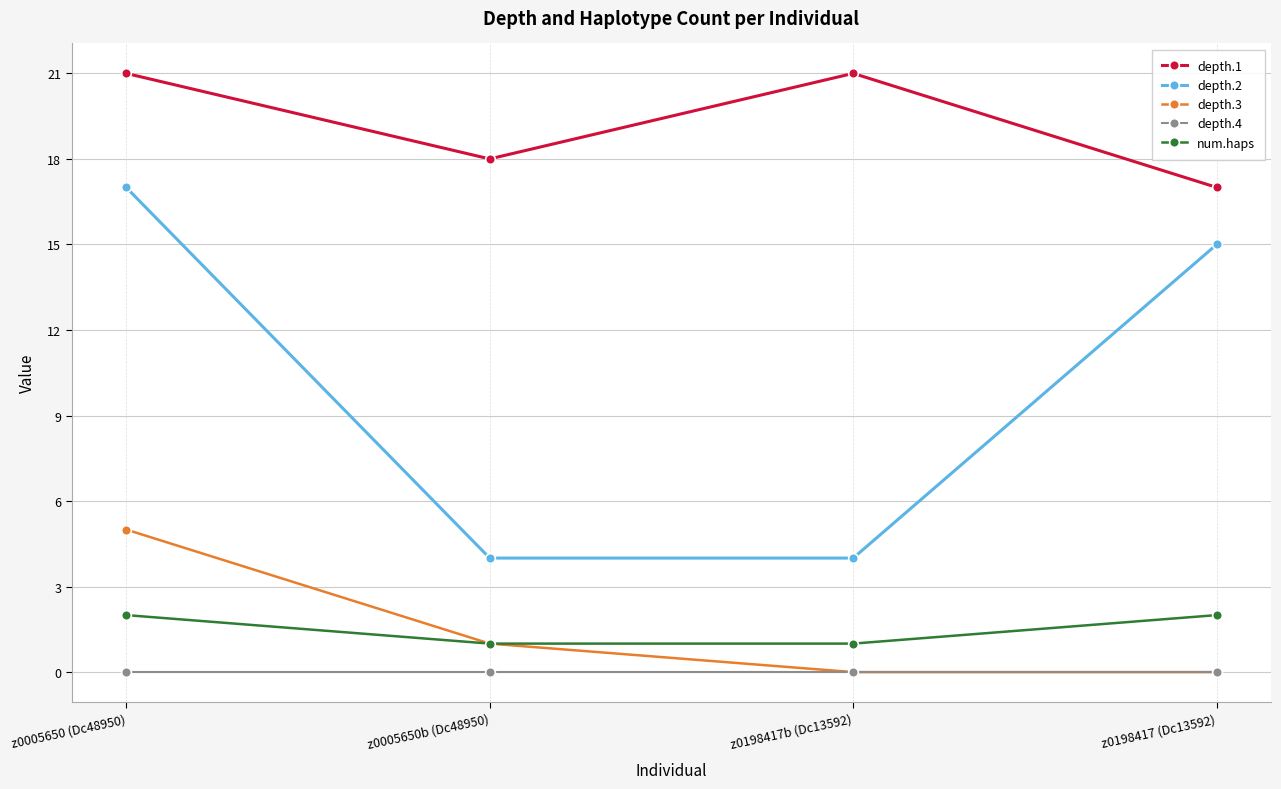

True or false: depth.1 and num.haps cross at least once.

False